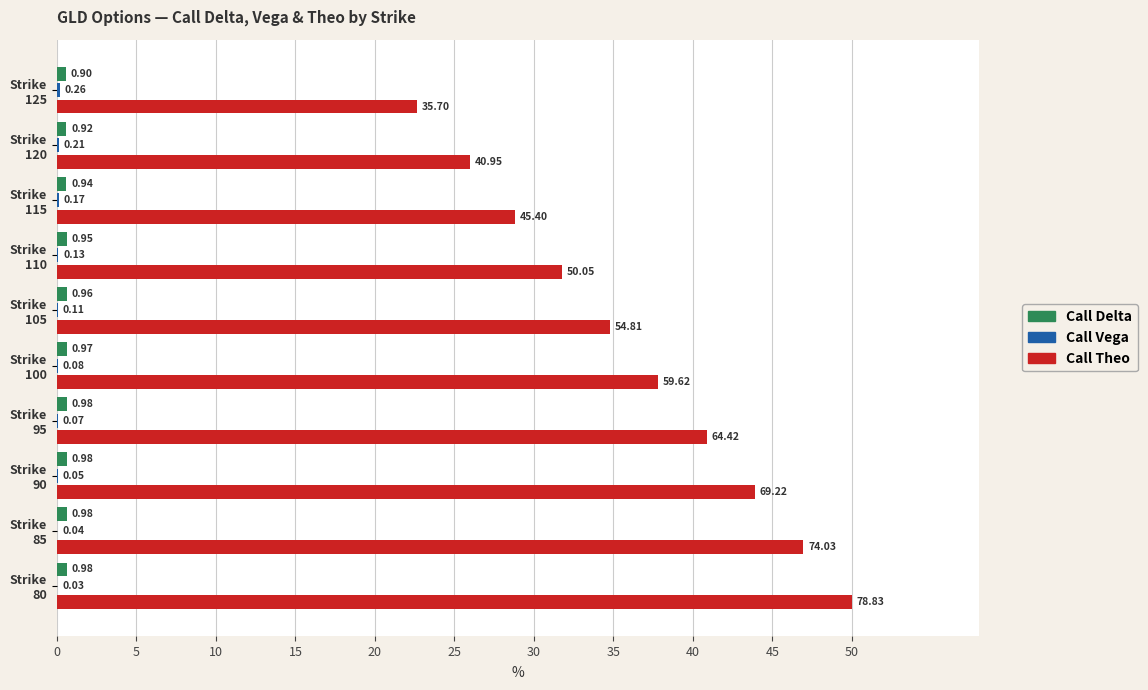

Does the chart contain stacked bars?

No